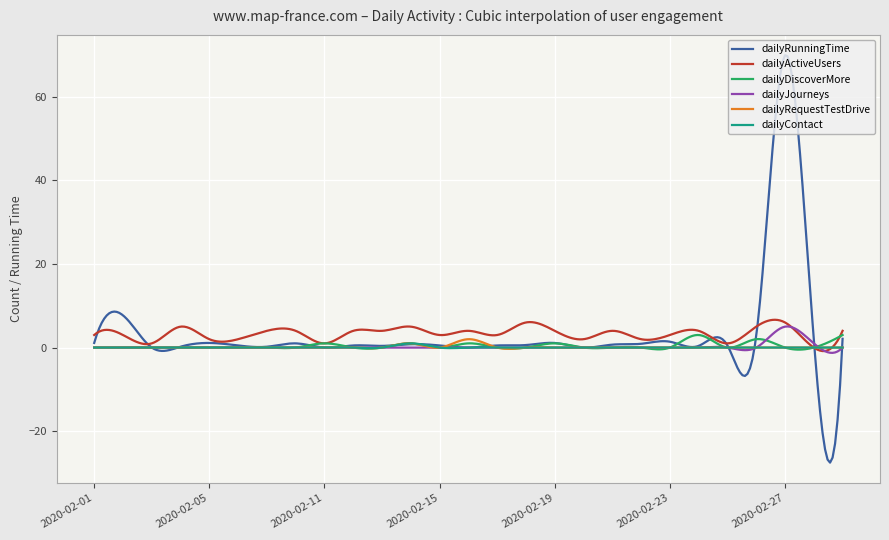

What is the smallest value displayed?

-27.5